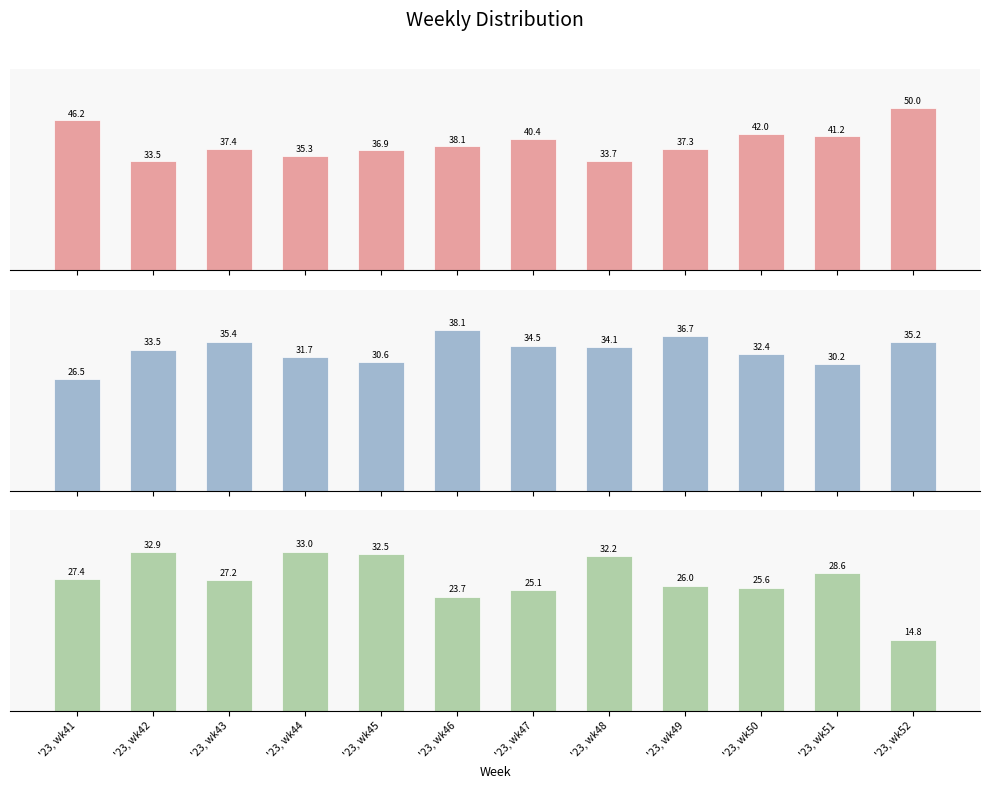

Rank the series by their average value, from lowest to highest.

OTHER, SECONDARY, PRIMARY